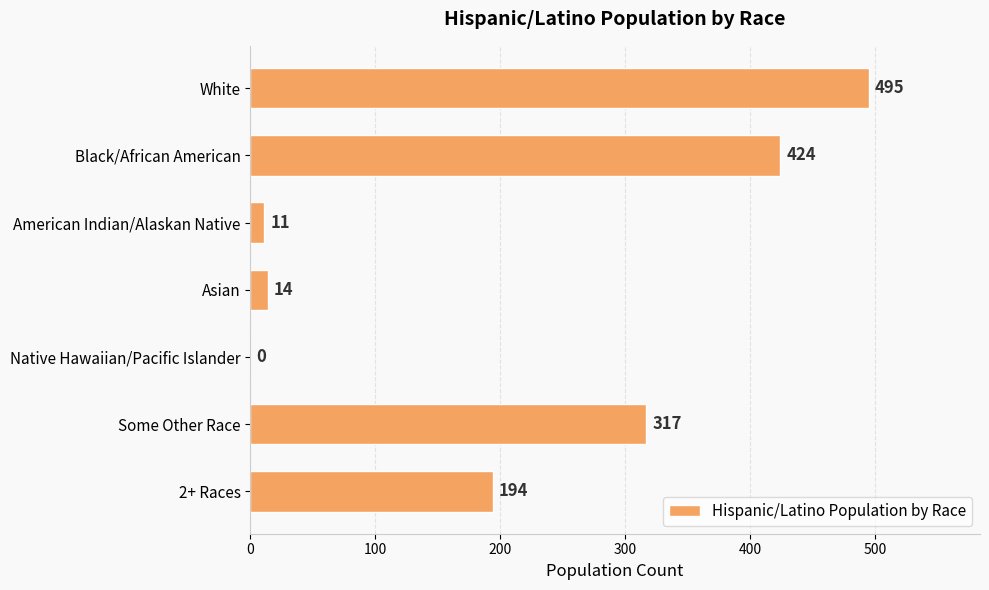

What is the average value?

208